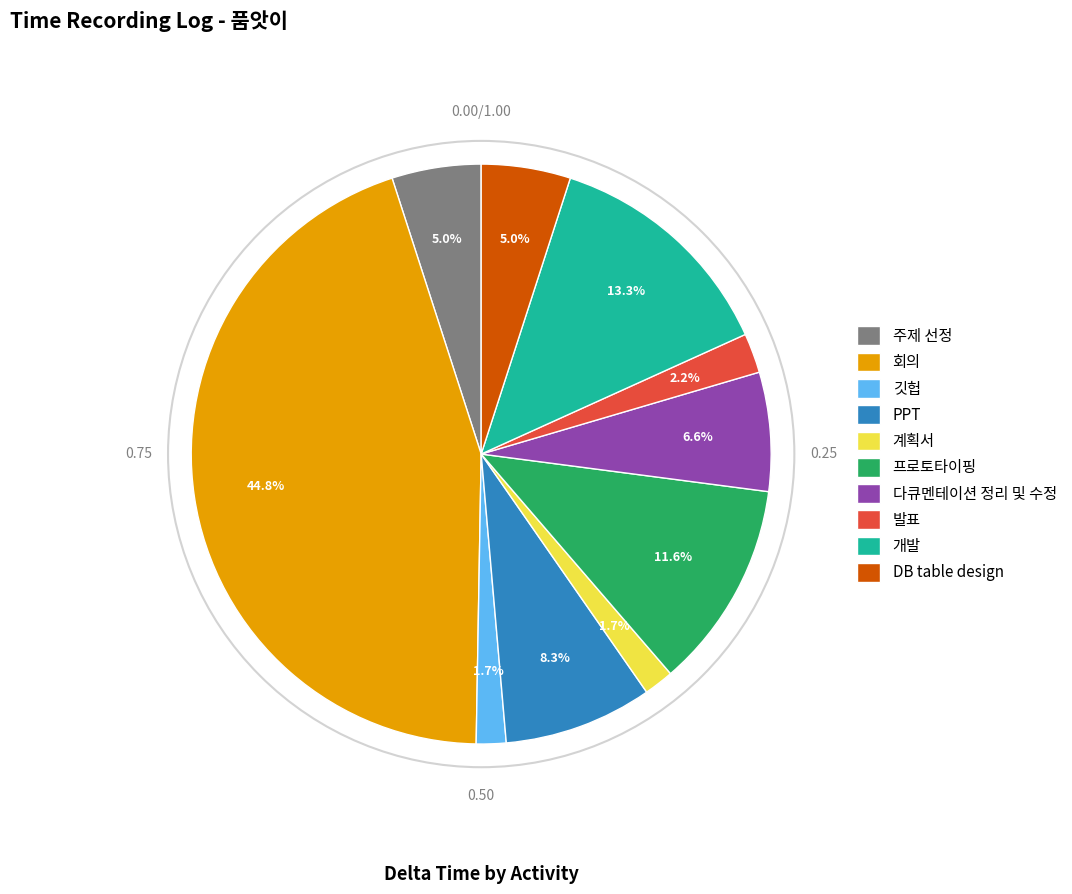

Between 프로토타이핑 and 개발, which is larger?

개발